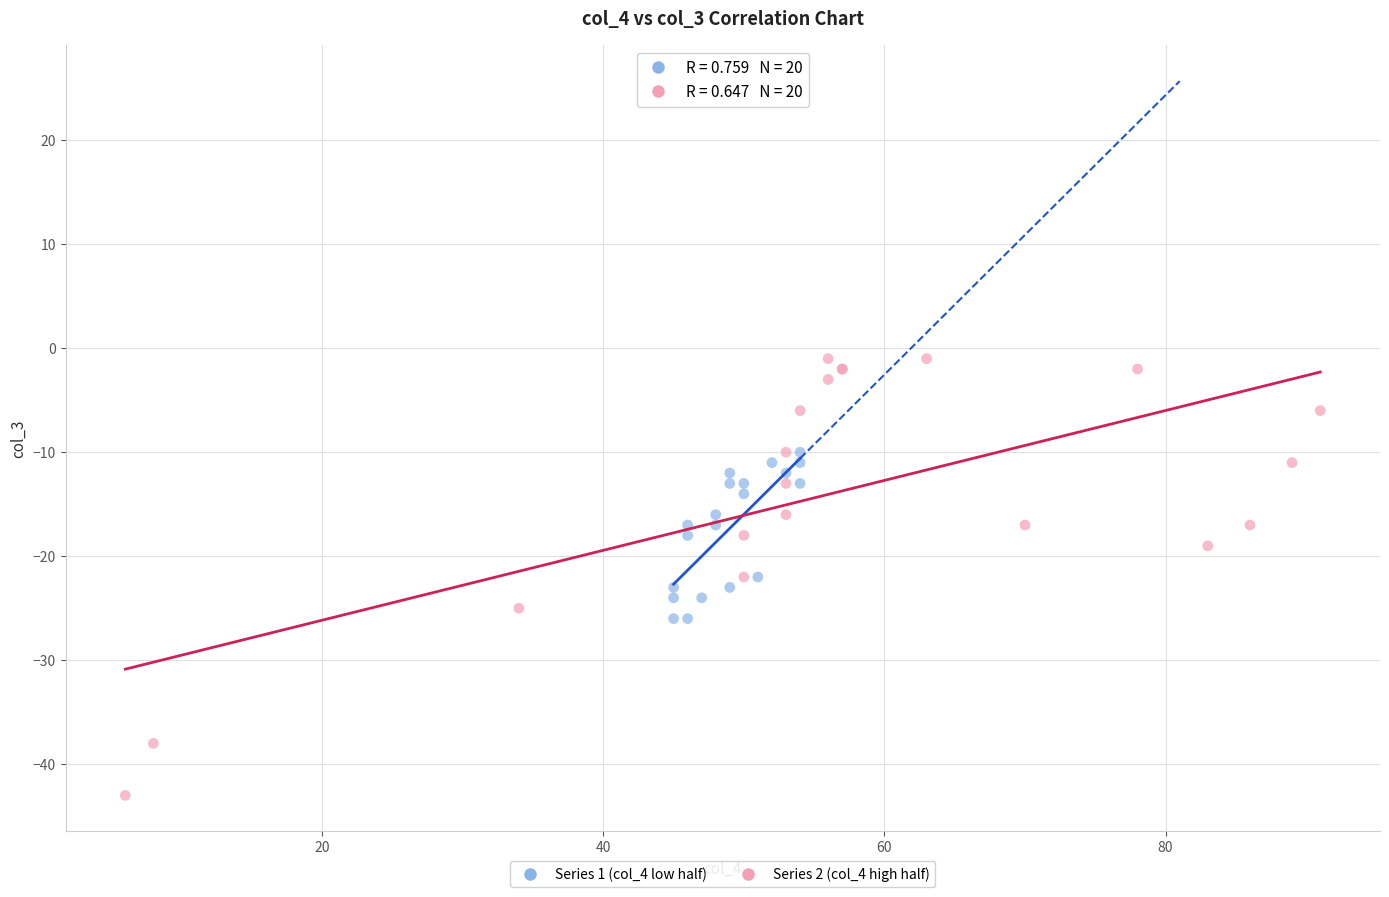

Which series contains the lowest Y value?

Series 2 (col_4 high half)